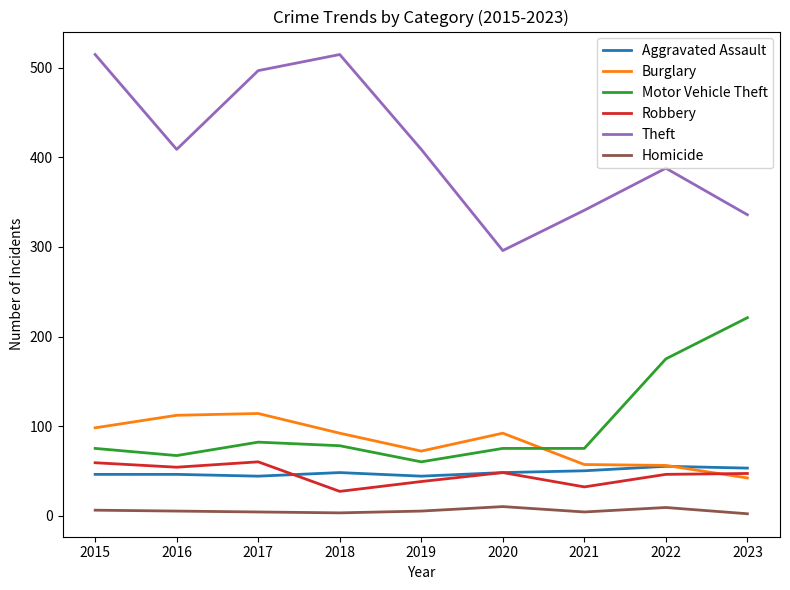

Where is Motor Vehicle Theft nearest to the value 140?

2022